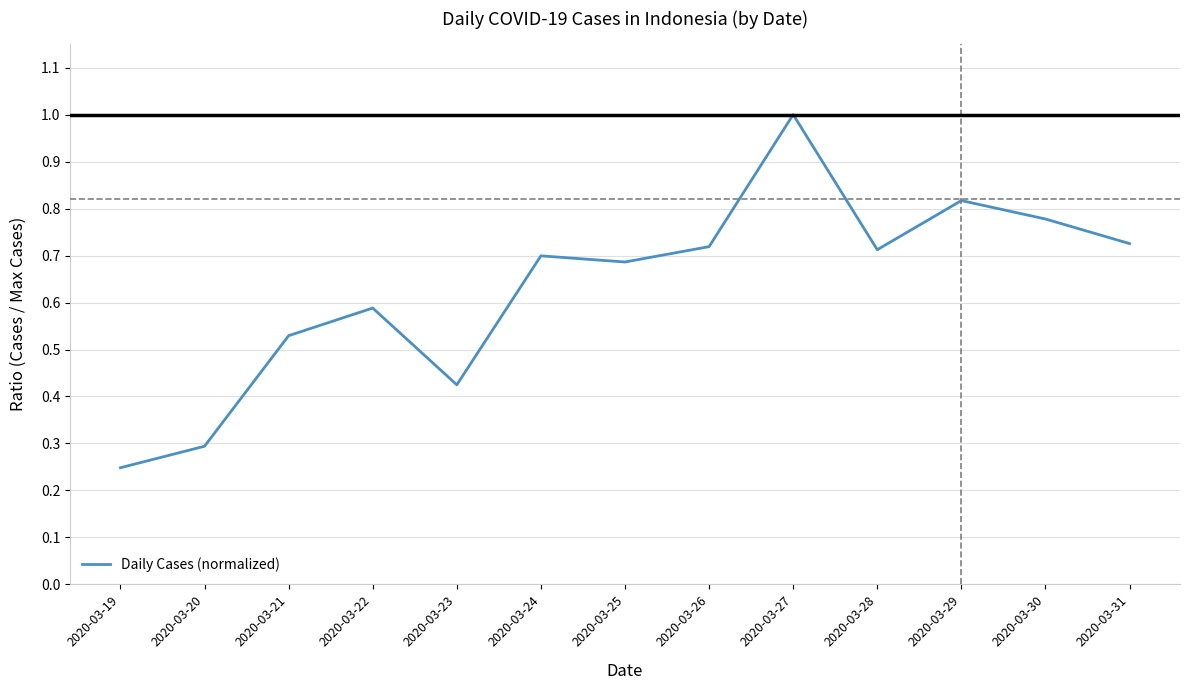

Which category has the highest value across all series?

2020-03-27